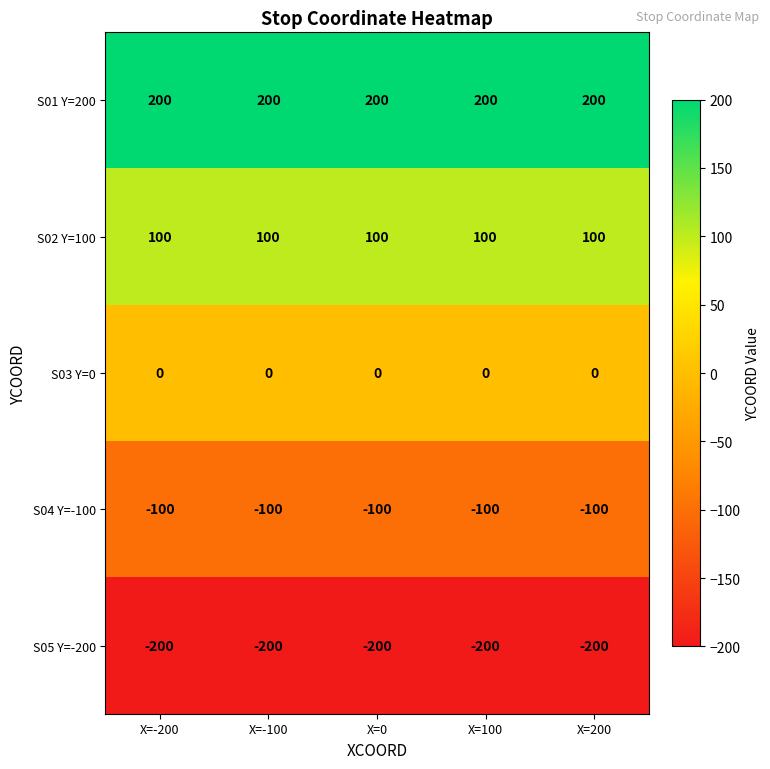

What is the spread (max minus min) of values at X=-200?

400